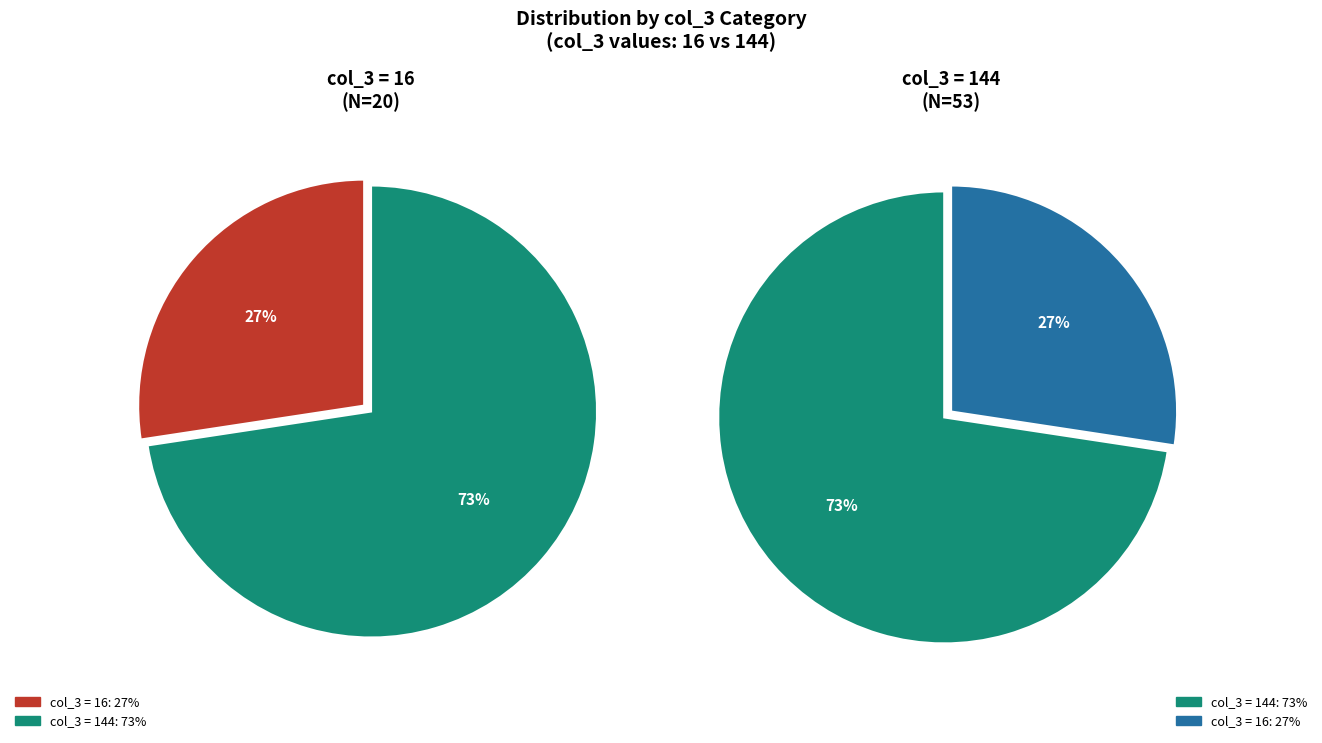

Which slice is the smallest?

col_3_16